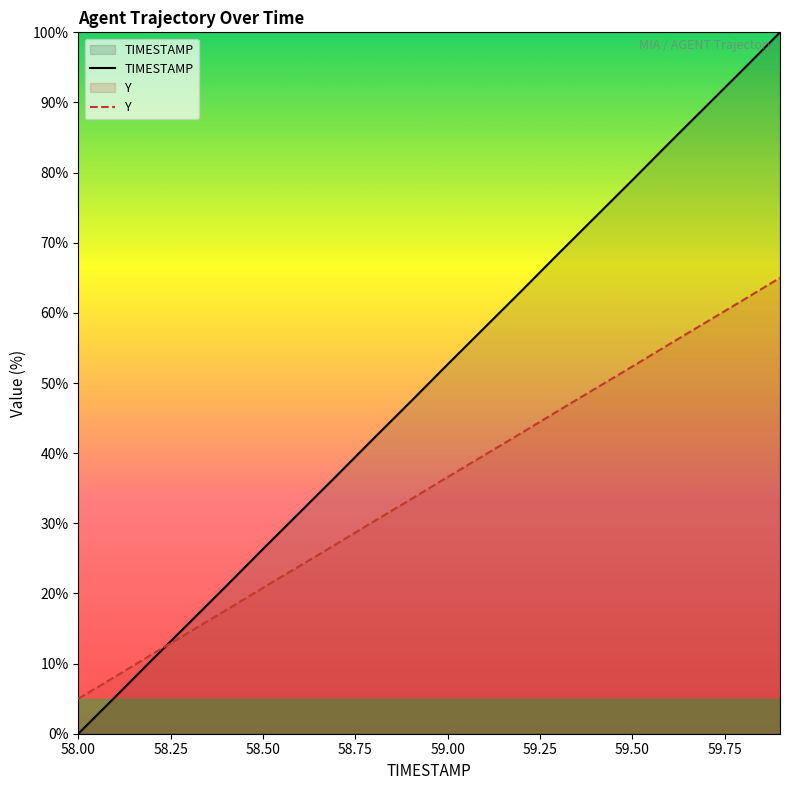

Which series has the largest total across all categories?

TIMESTAMP